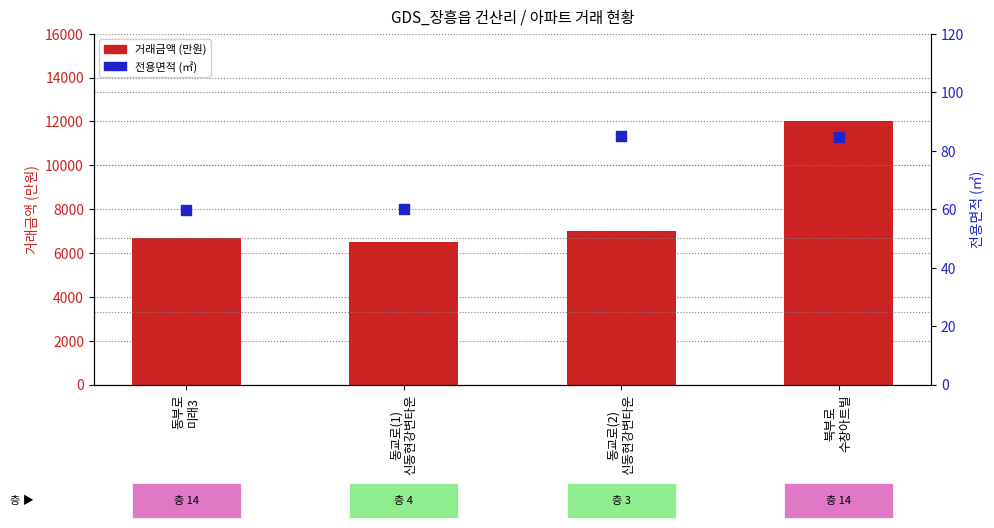

Which series has the largest total across all categories?

거래금액 (만원)